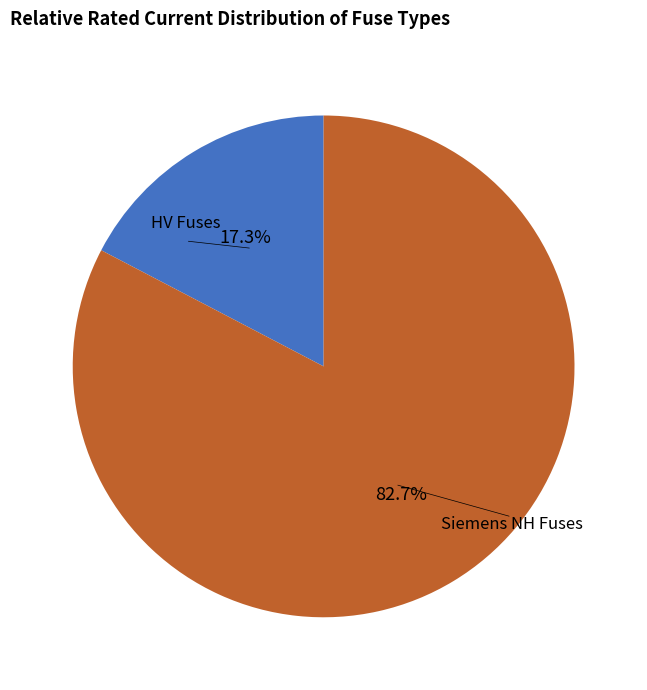

Is there a majority slice in this chart?

Yes